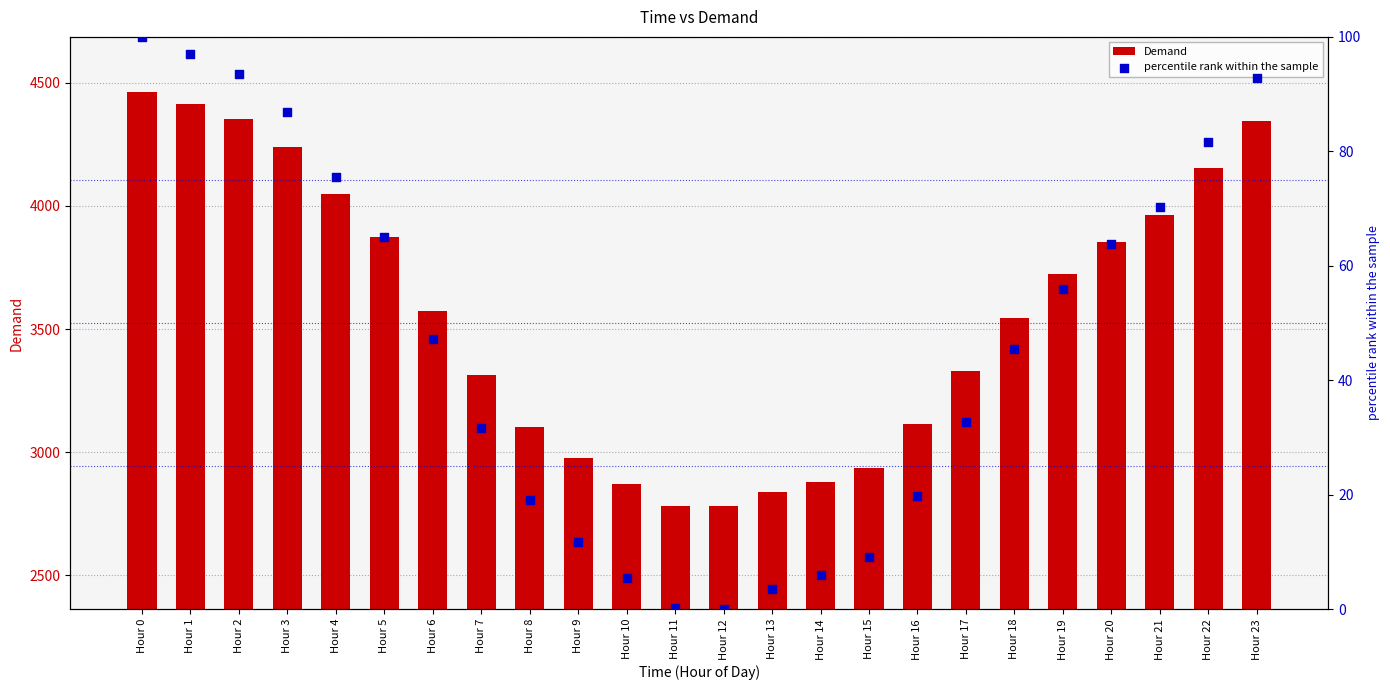

Which series reaches the maximum Y coordinate?

Demand